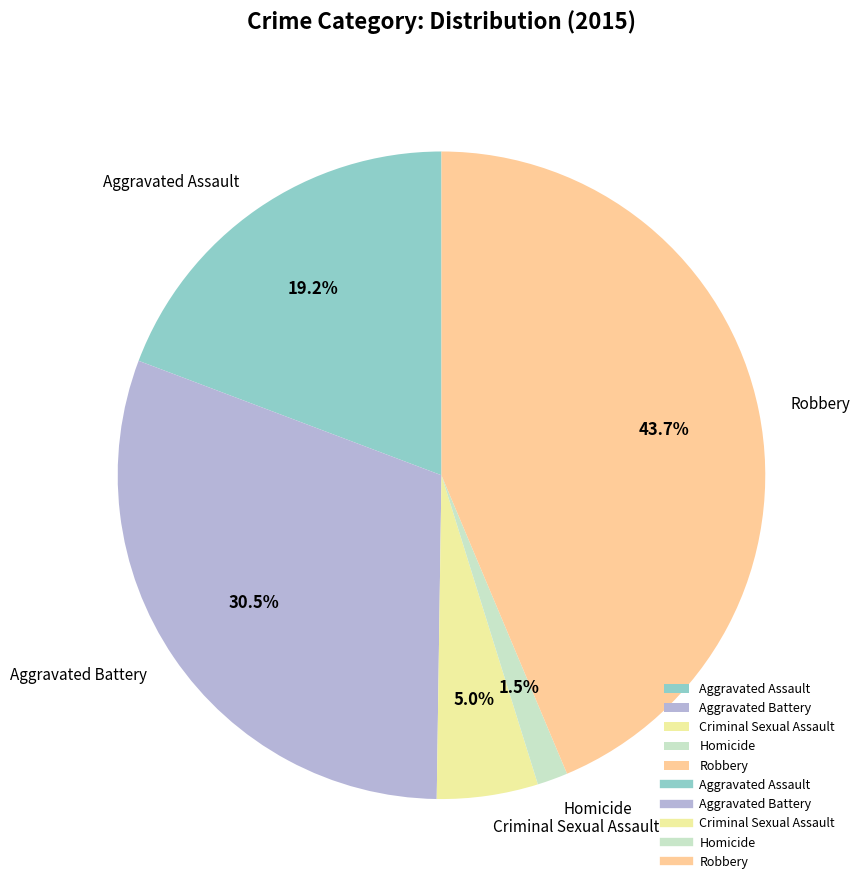

How many segments does this pie chart have?

5